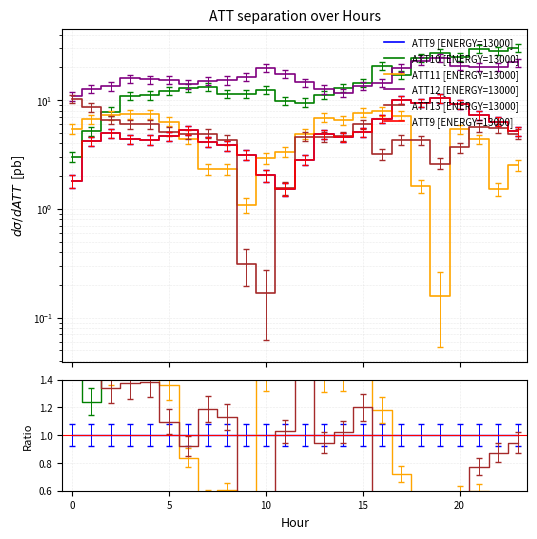

At which category is the sum across all series the highest?

19